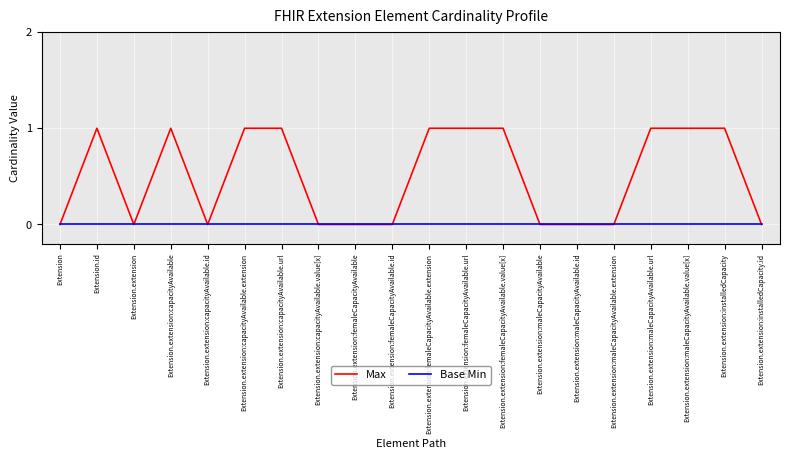

What is the difference between the highest and lowest values at Extension.extension:capacityAvailable?

1